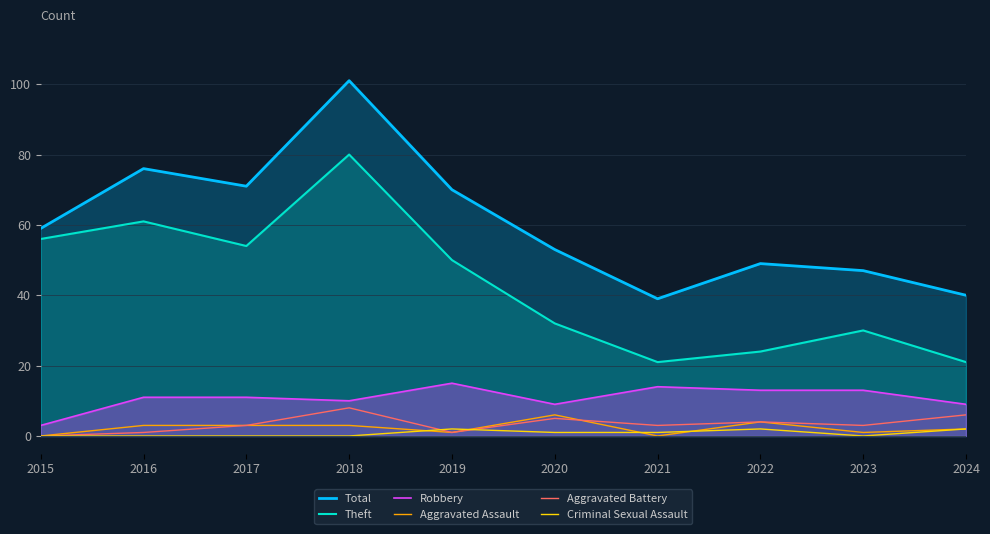

Rank the series at 2019 from lowest to highest value.

Aggravated Assault, Aggravated Battery, Criminal Sexual Assault, Robbery, Theft, Total